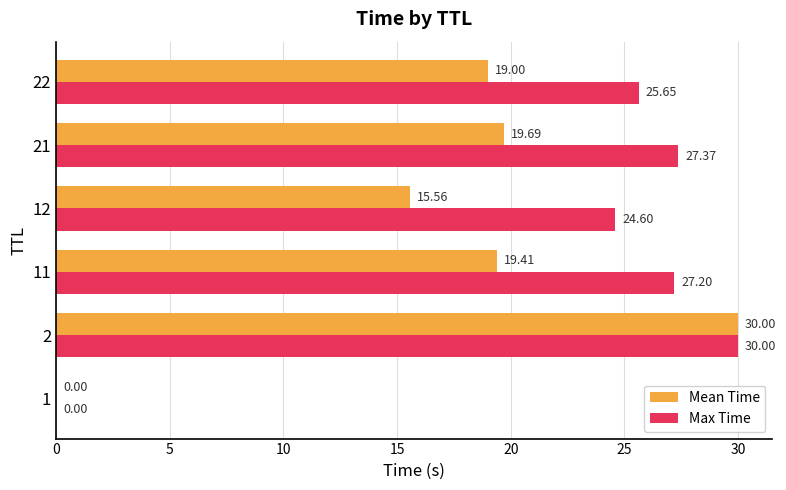

Which series changed the most between 11 and 22?

Max Time